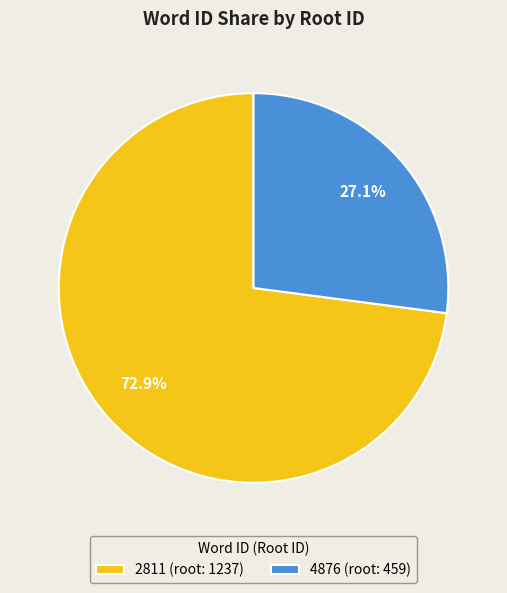

Is 2811 the majority of the pie?

Yes